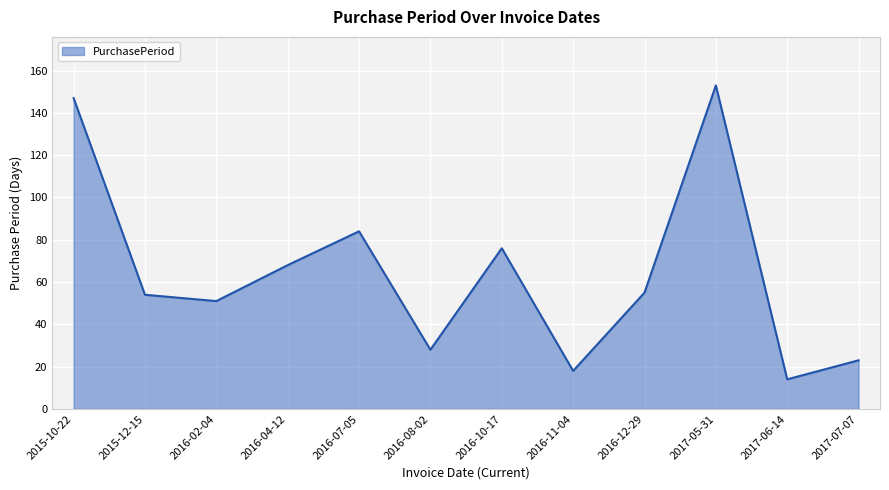

What is the change in value from 2015-10-22 to 2016-08-02?

-119